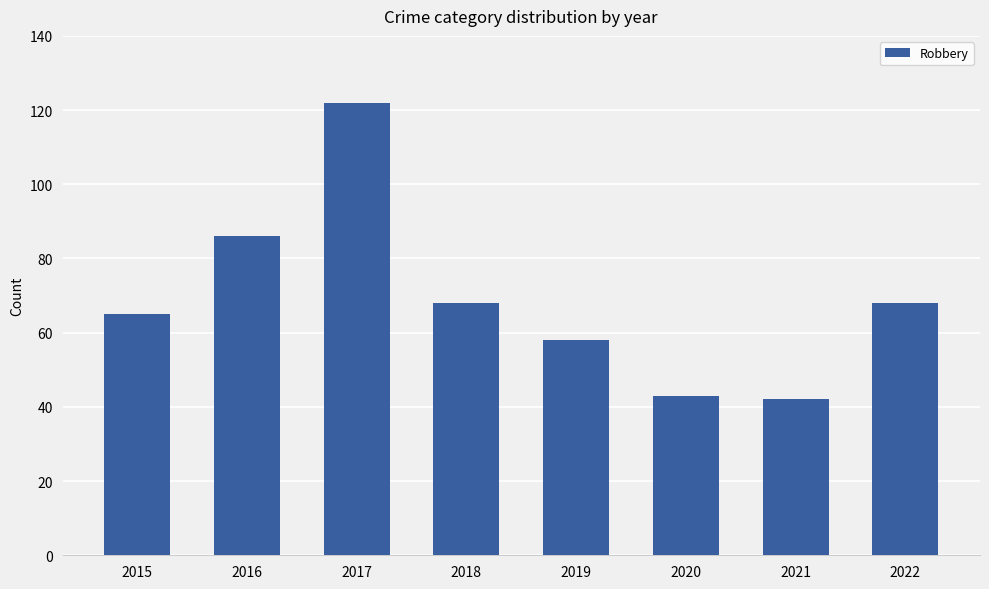

Does the chart contain stacked bars?

No